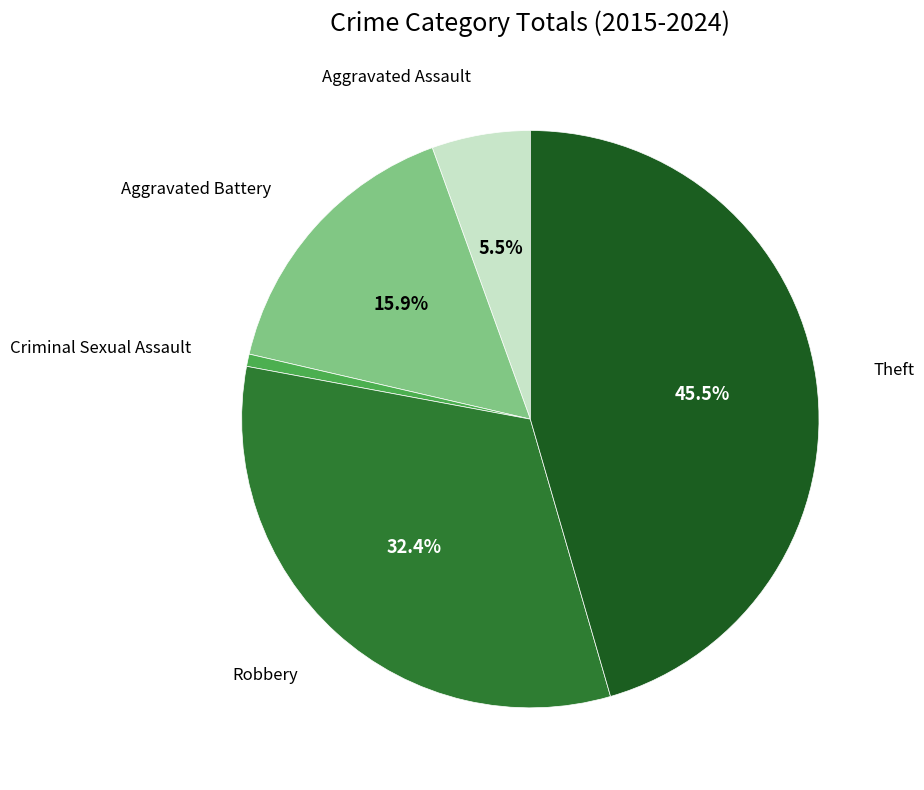

Does any single category account for the majority?

No